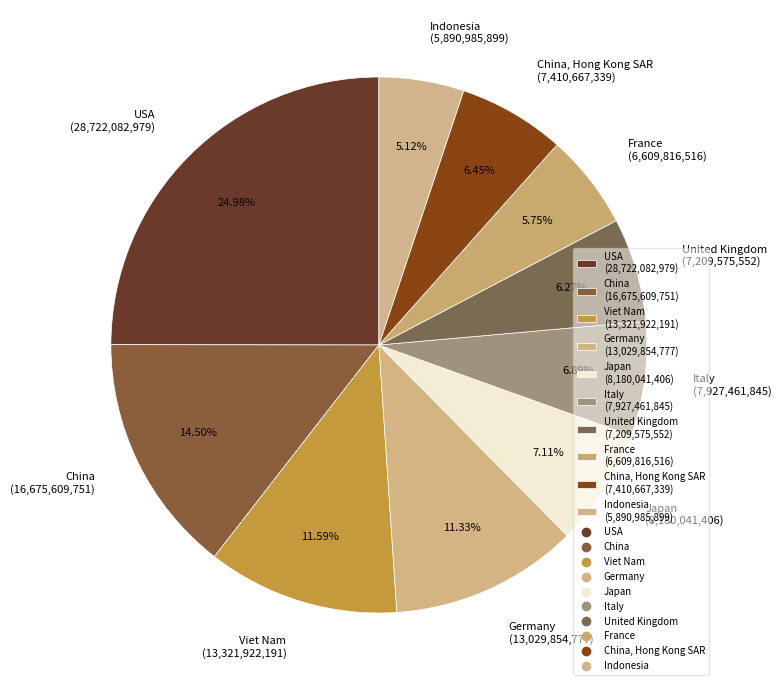

Rank the categories by value from lowest to highest.

Indonesia (5,890,985,899), France (6,609,816,516), United Kingdom (7,209,575,552), China, Hong Kong SAR (7,410,667,339), Italy (7,927,461,845), Japan (8,180,041,406), Germany (13,029,854,777), Viet Nam (13,321,922,191), China (16,675,609,751), USA (28,722,082,979)